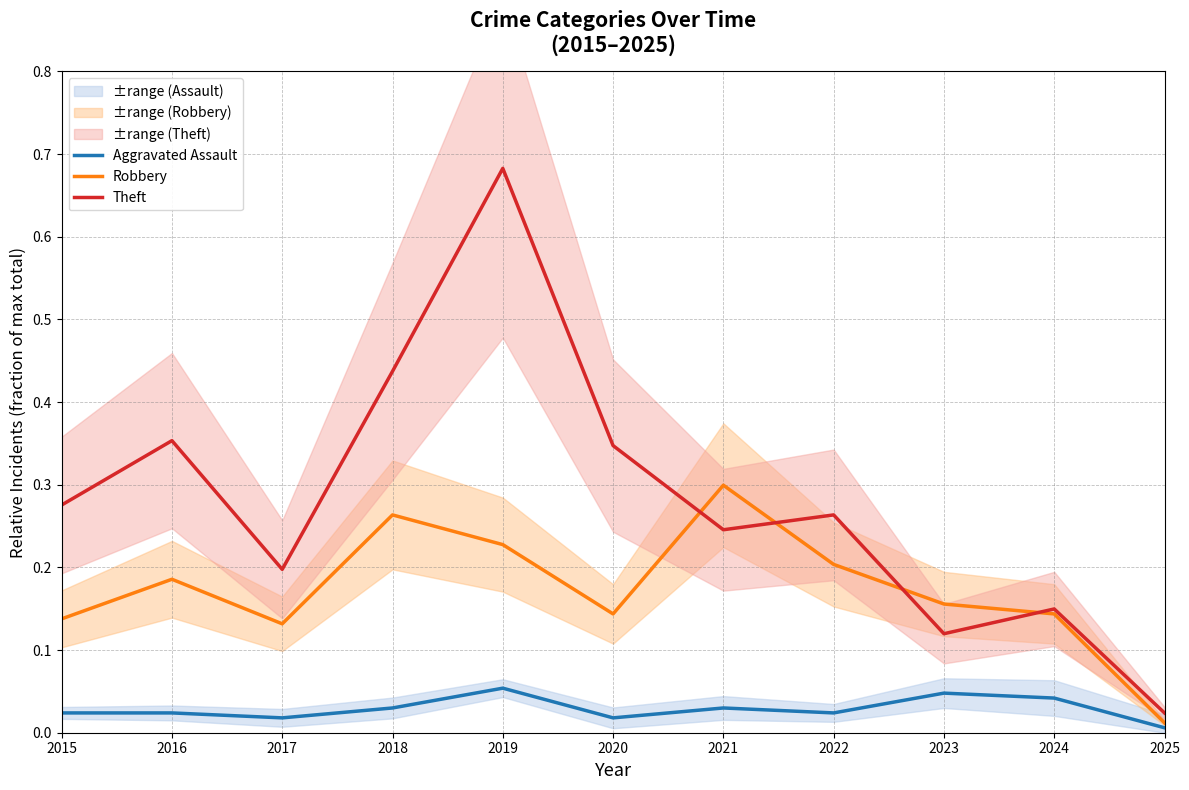

What is the difference between the Robbery values at 2016 and 2018?

0.1